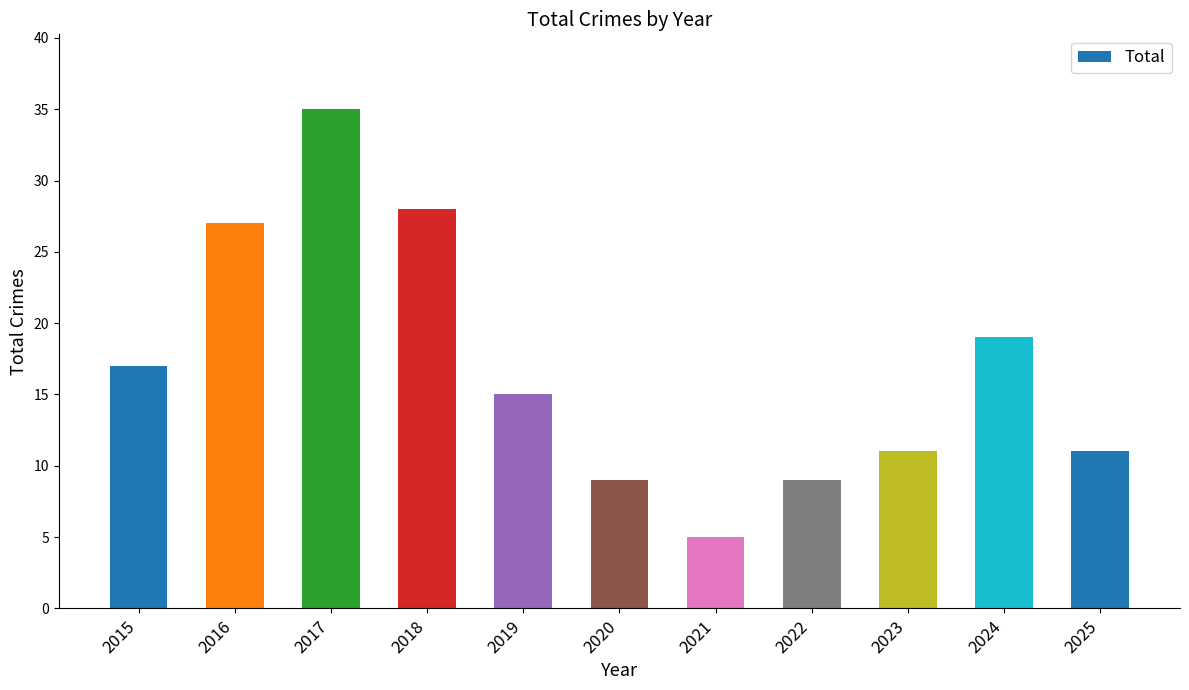

Reading right to left, list all the values displayed in this chart.

2025=11	2024=19	2023=11	2022=9	2021=5	2020=9	2019=15	2018=28	2017=35	2016=27	2015=17